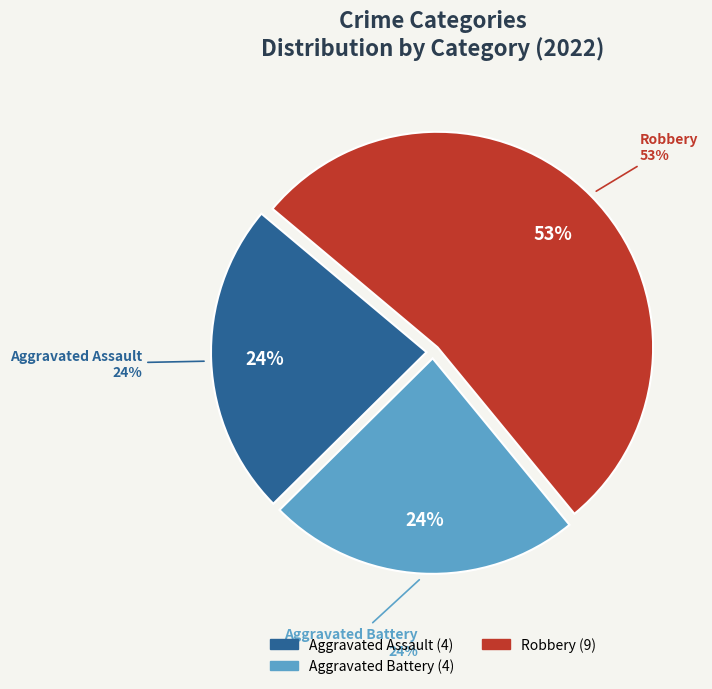

What percentage is the Aggravated Battery slice, to the nearest percent?

24%